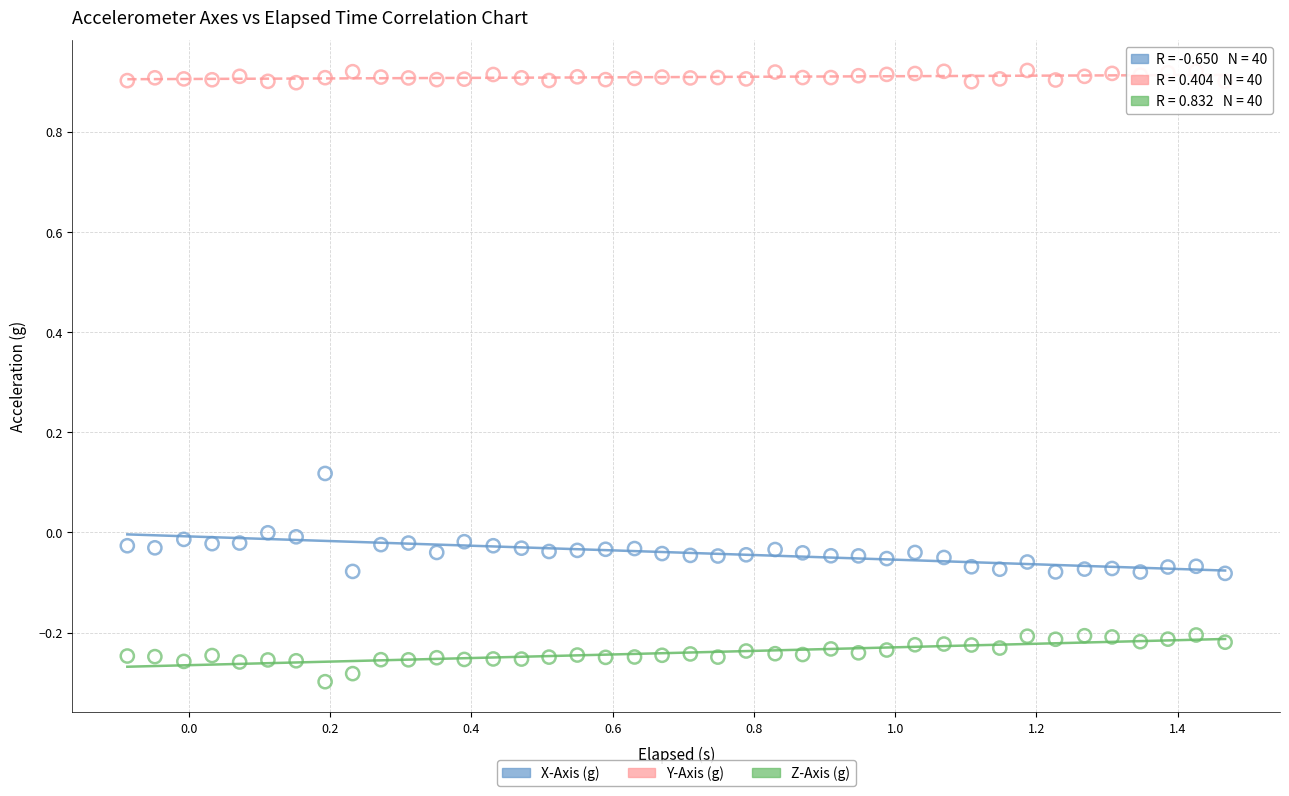

Which series has the widest spread of Y values?

X-Axis (g)